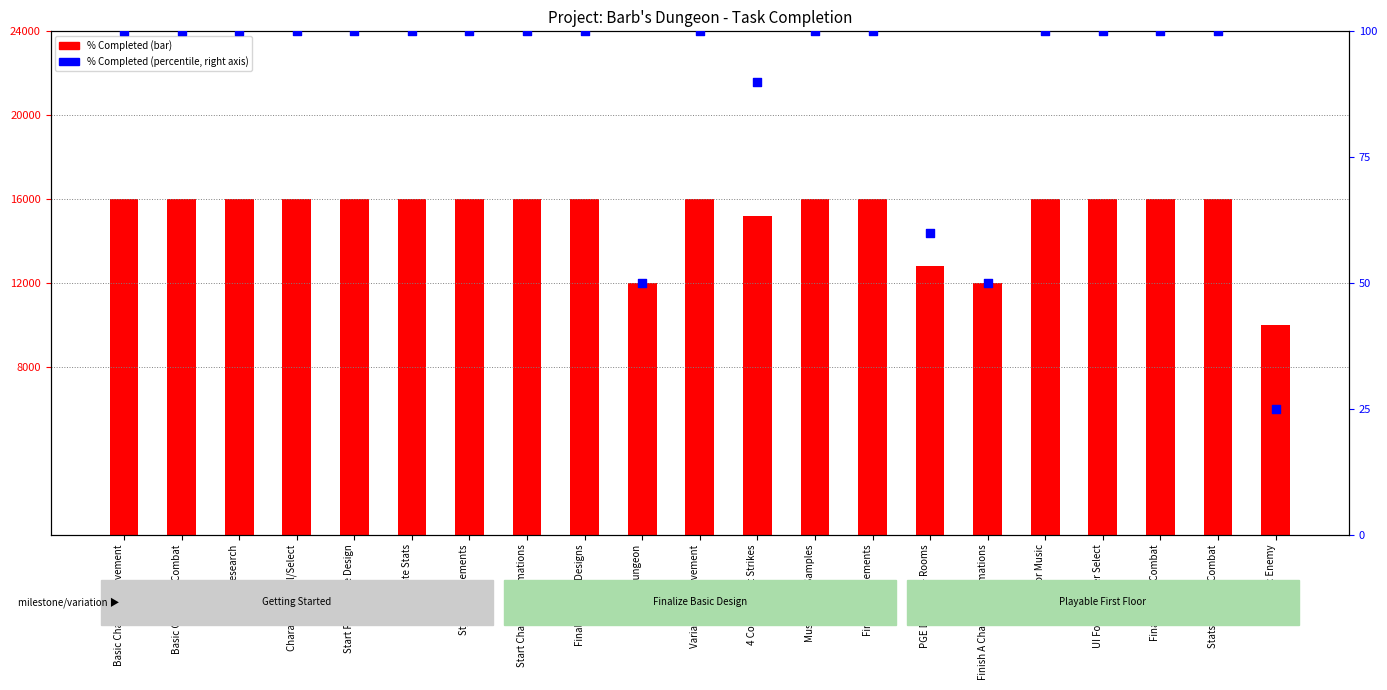

What is the total value across all series at Variation to Movement?

16100